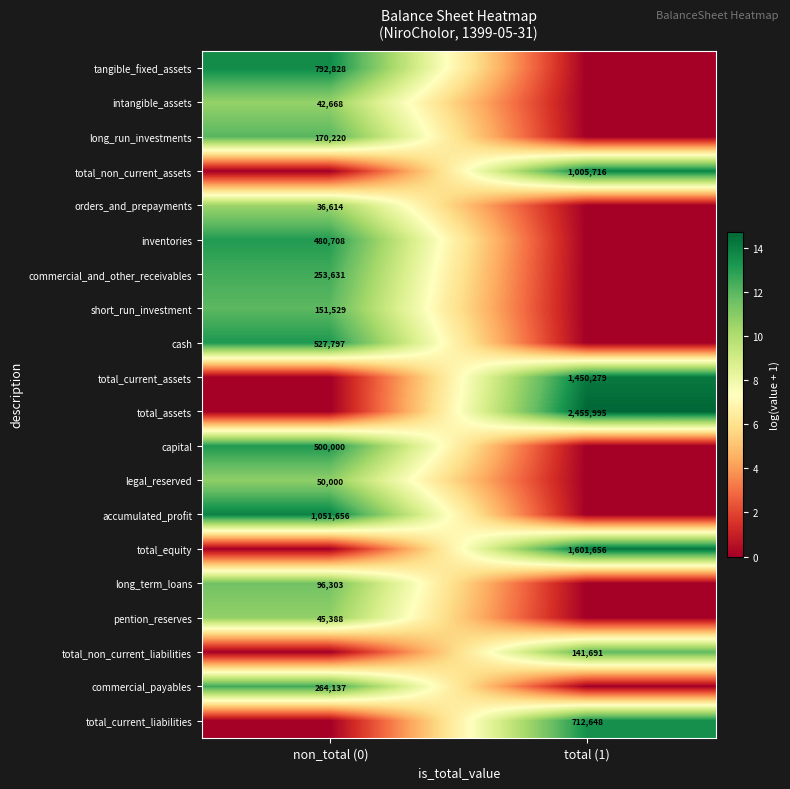

The cash series shows 314366 at non_total (0). True or false?

False